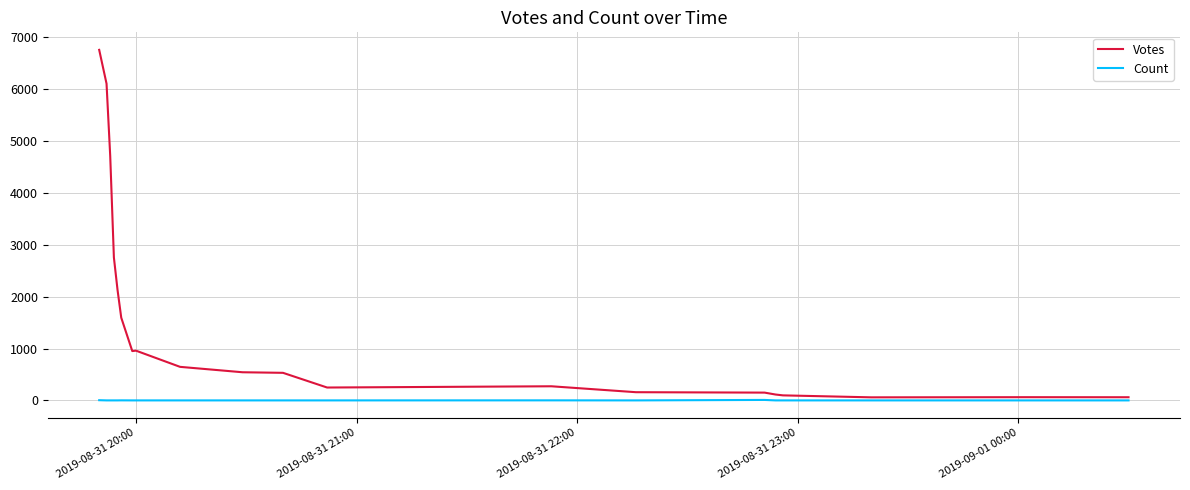

Which series has the largest range (max minus min)?

Votes